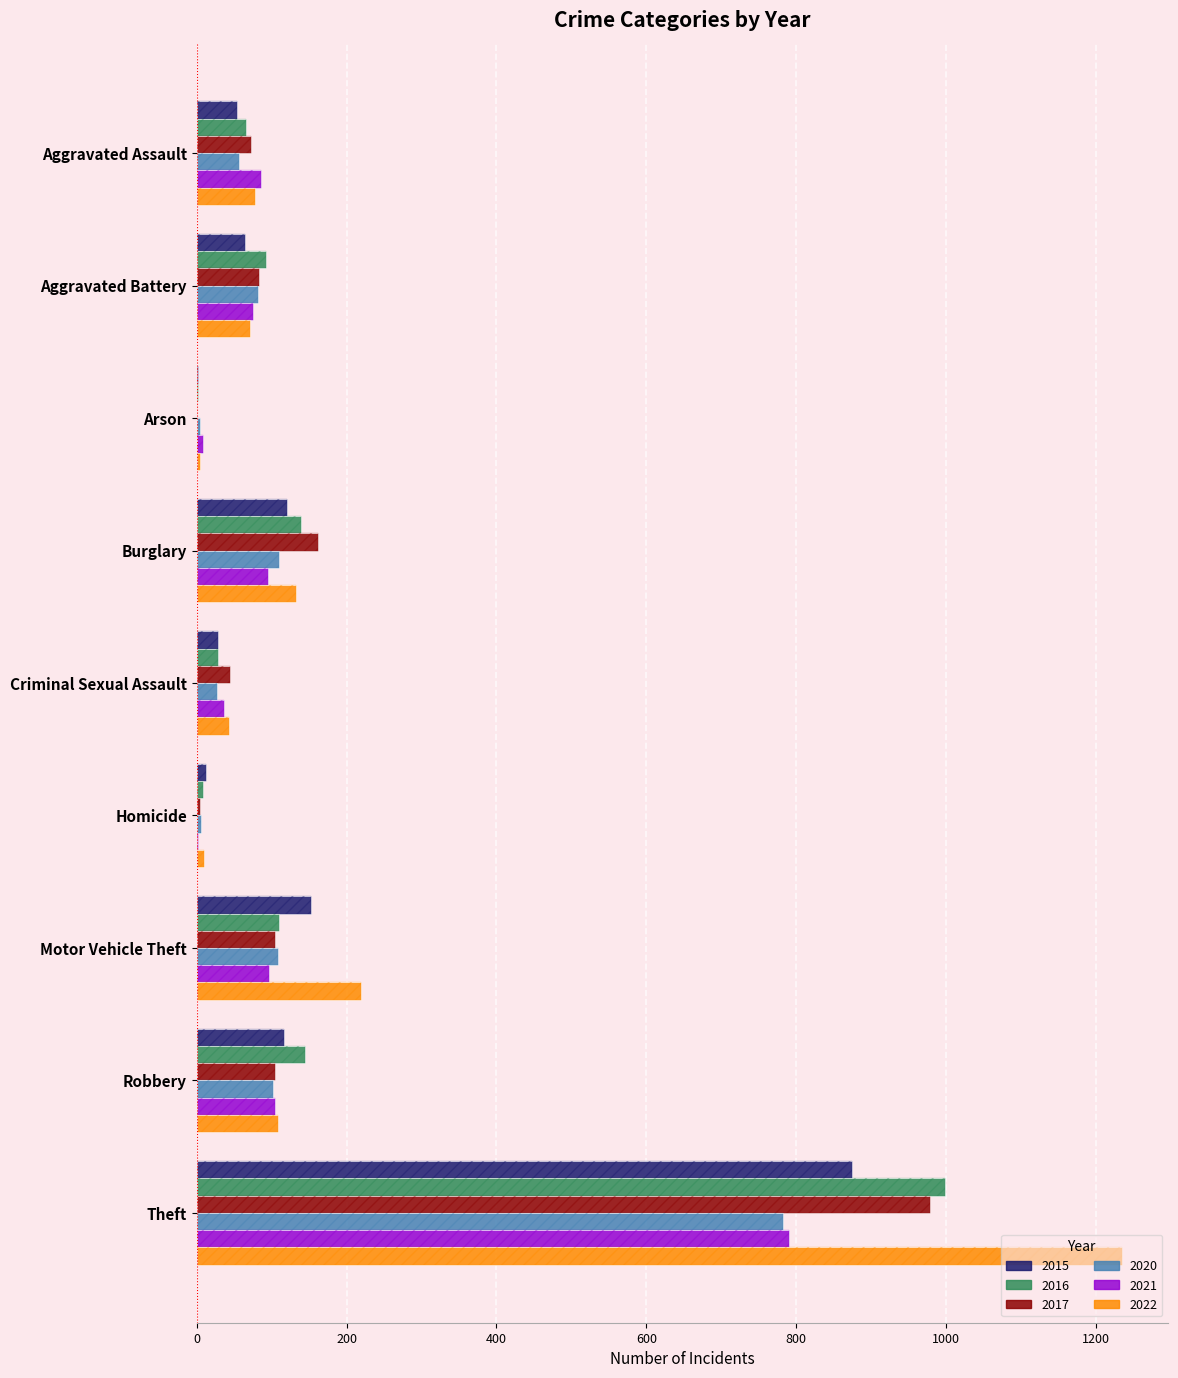

What is the difference between the 2017 values at Robbery and Aggravated Assault?

33